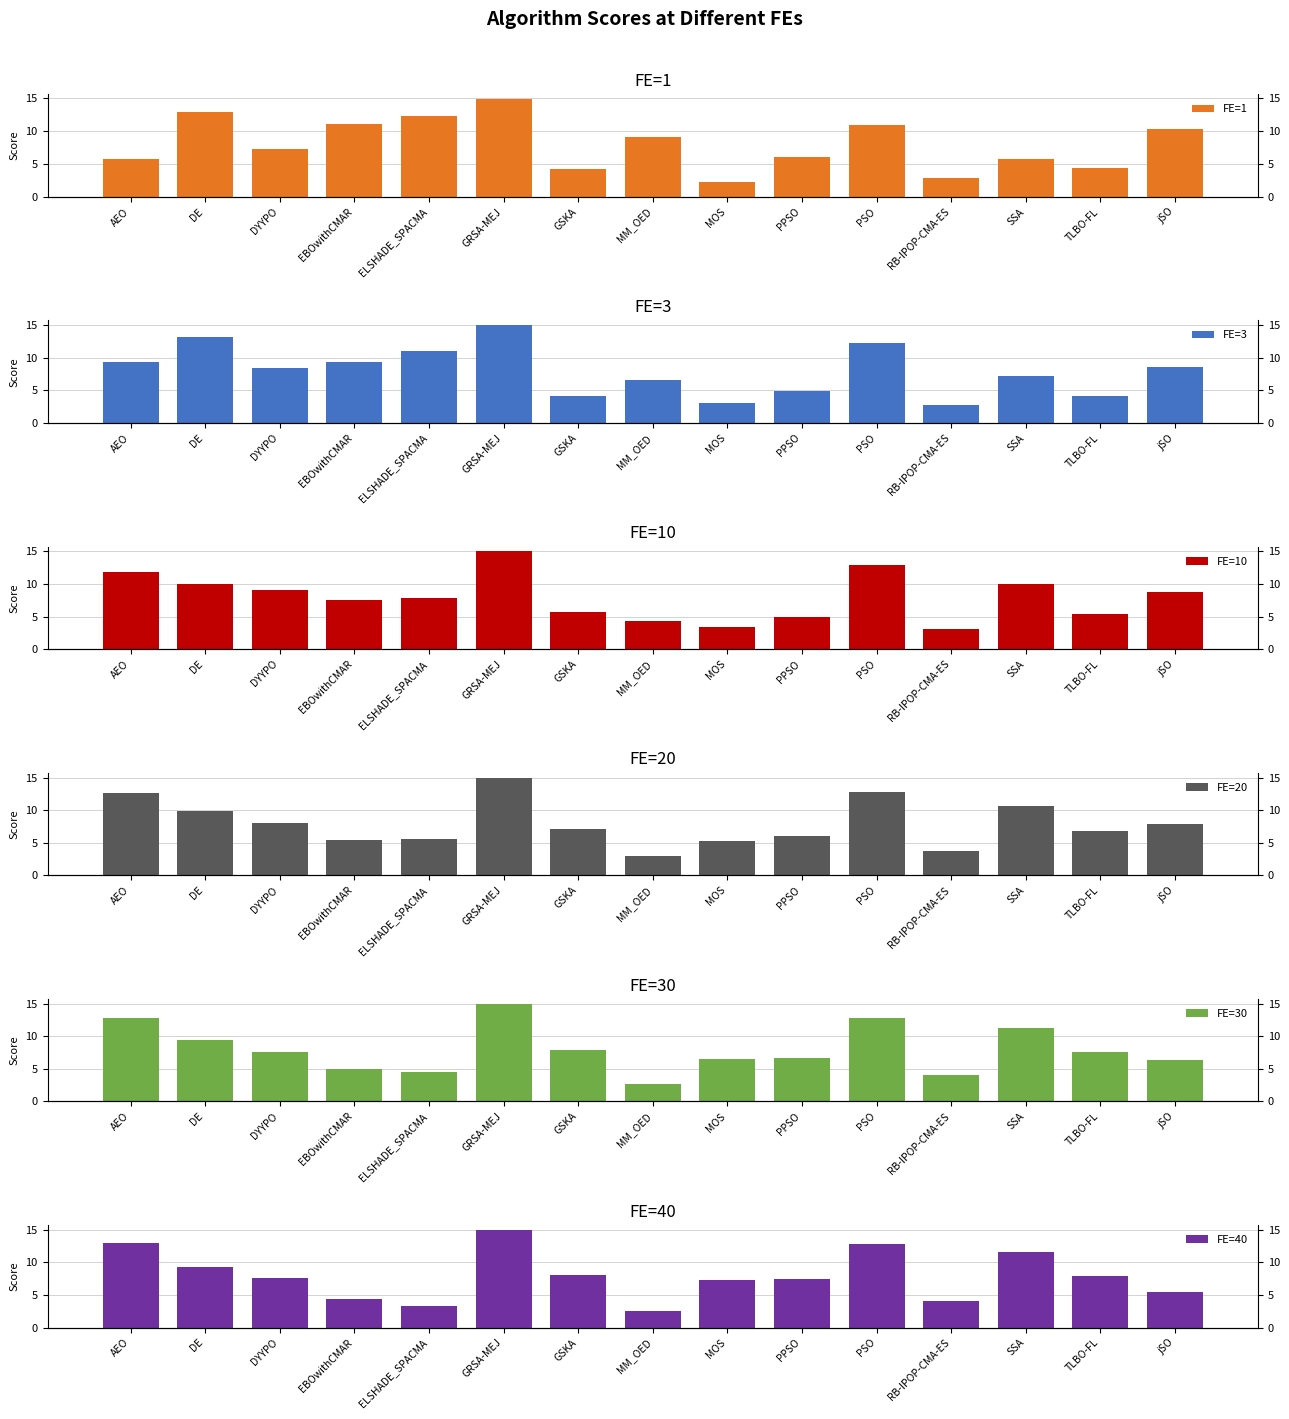

What is the maximum value for FE=3?

15.0